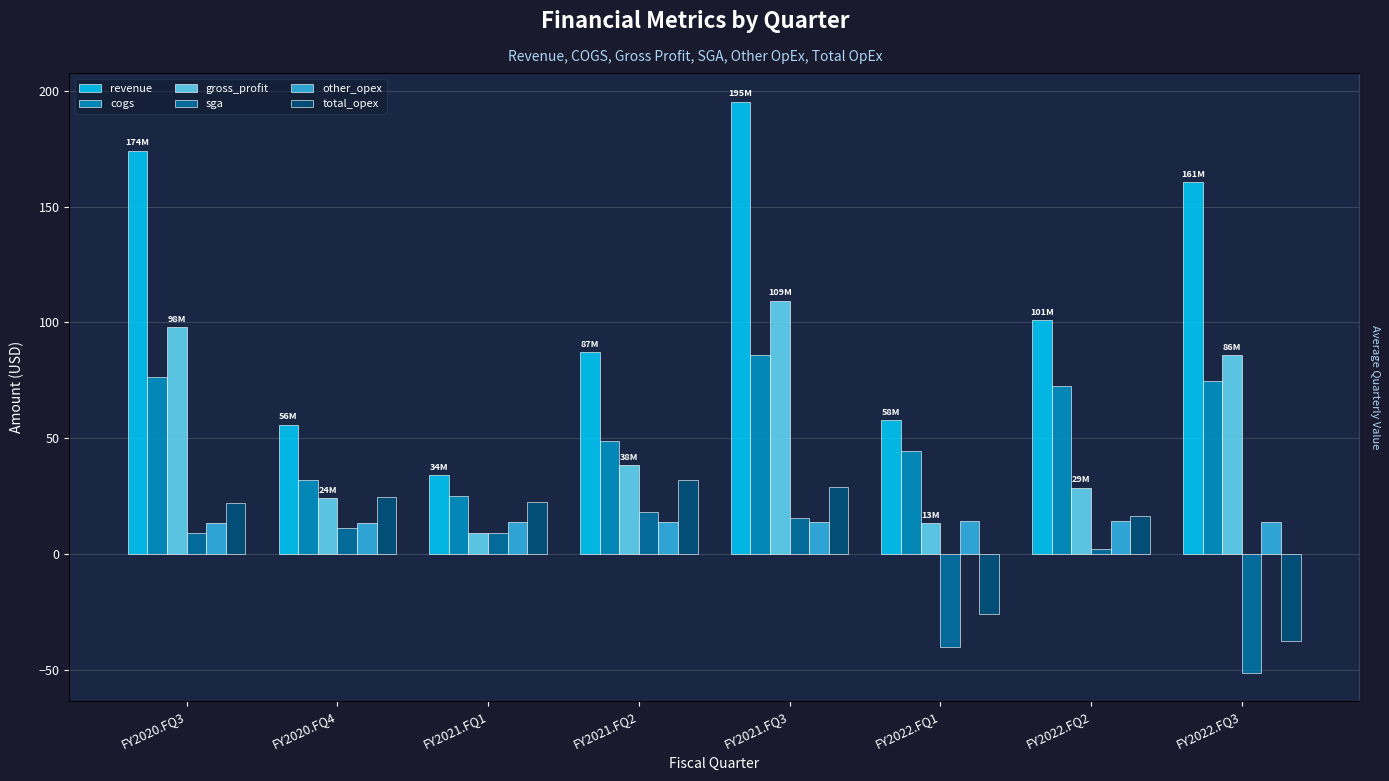

True or false: cogs has a value of 39.9 at FY2021.FQ3.

False